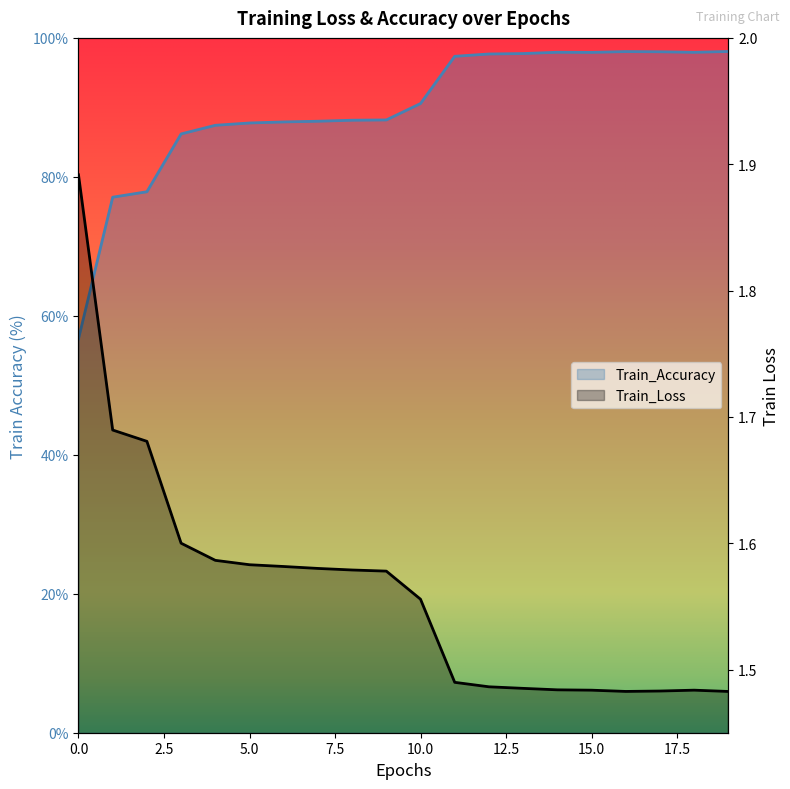

What is the approximate value of Train_Loss at 12?

1.5